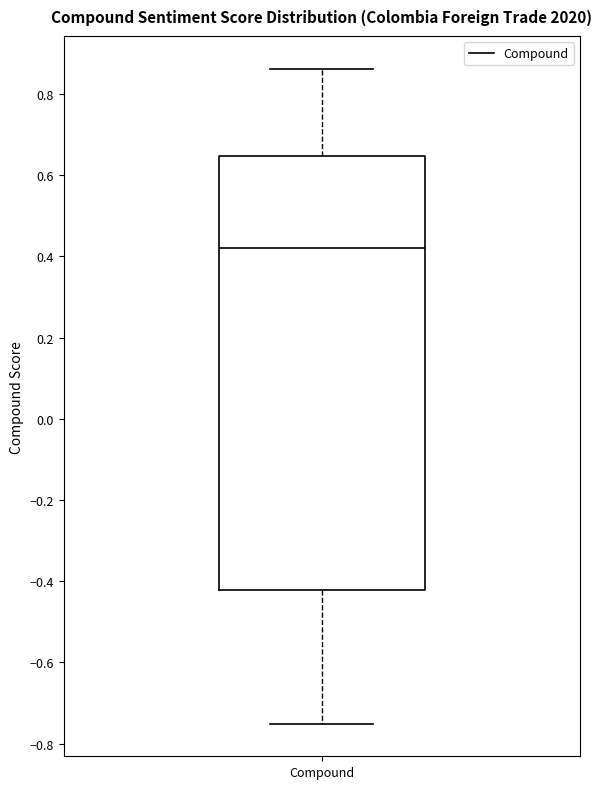

Where does the upper whisker of the box for Compound end on the y-axis? The values are not printed on the chart, so give them approximately, as read against the axis.

0.86